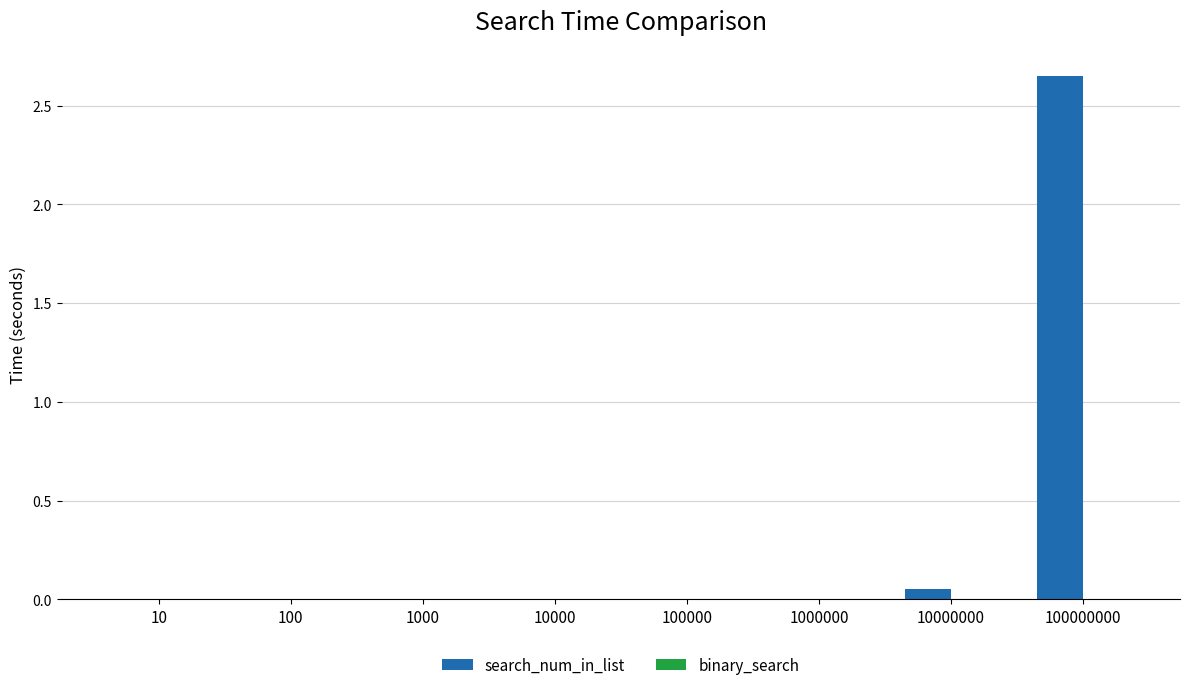

True or false: the data shows 0.0 at 1000.

True